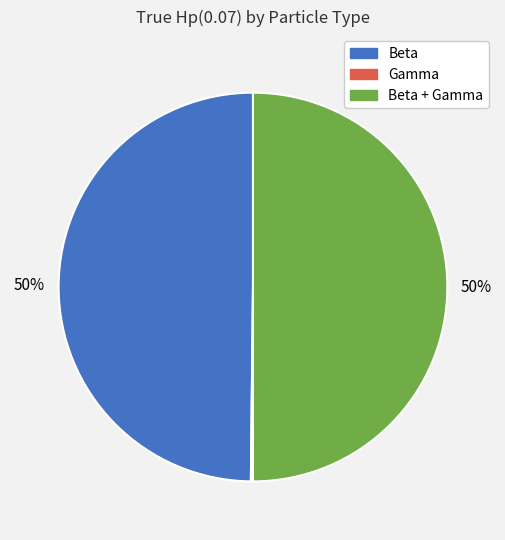

Is it true that Beta is 50% of the pie?

True